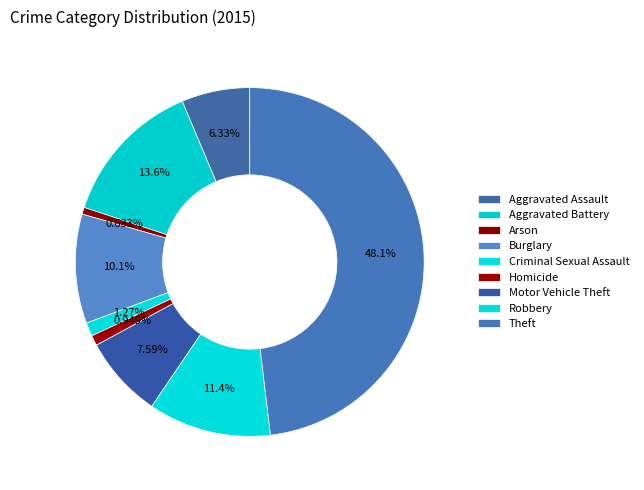

Count the number of slices in the pie.

9